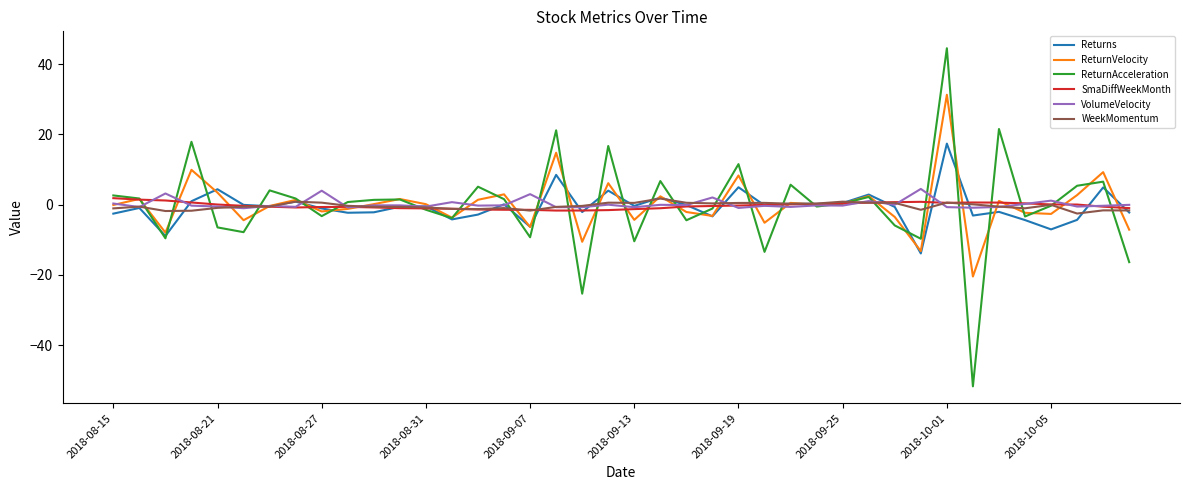

How many distinct data groups are displayed?

6